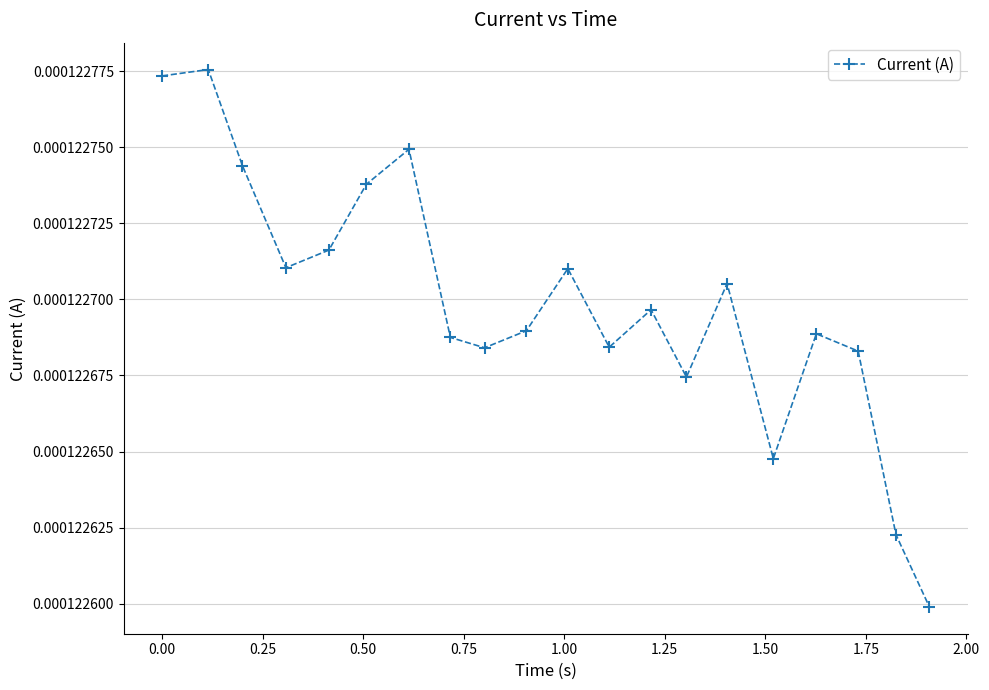

How many values are between 0 and 1?

20